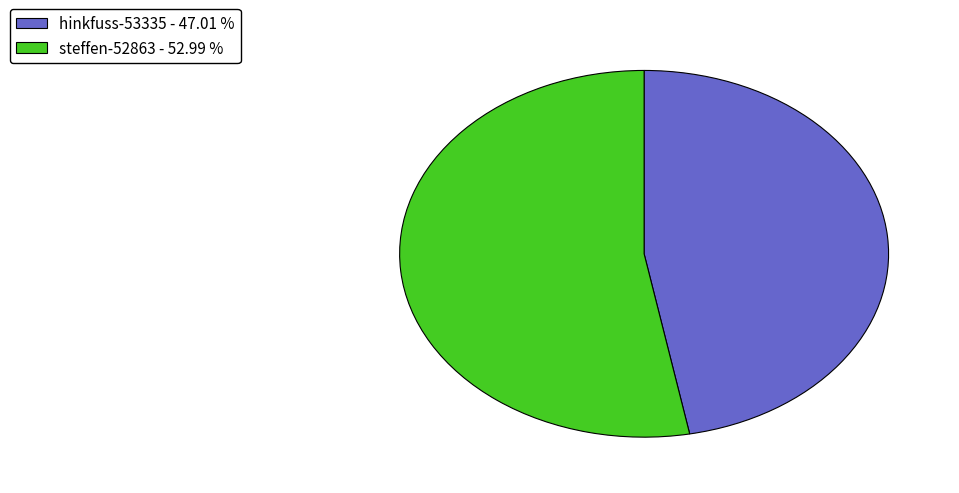

Which category has the biggest portion of the pie?

steffen-52863